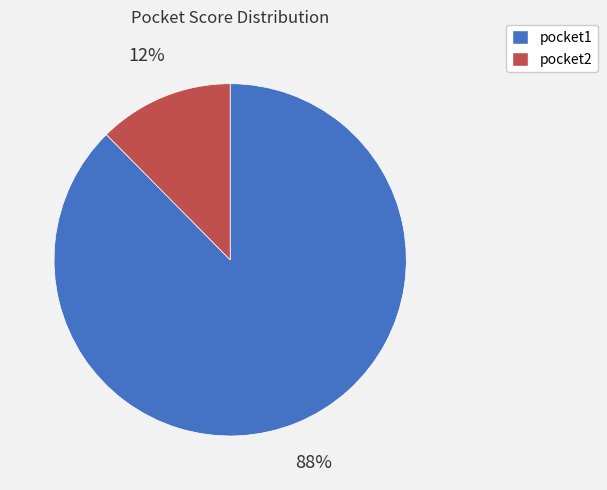

What is the ratio of the value at pocket2 to the value at pocket1?

0.1